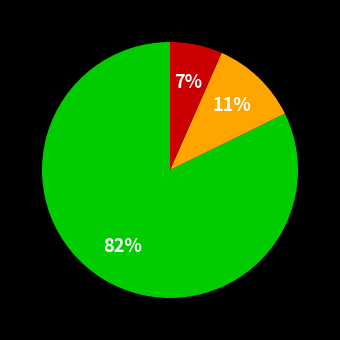

Is there any slice that represents more than half of the pie?

Yes